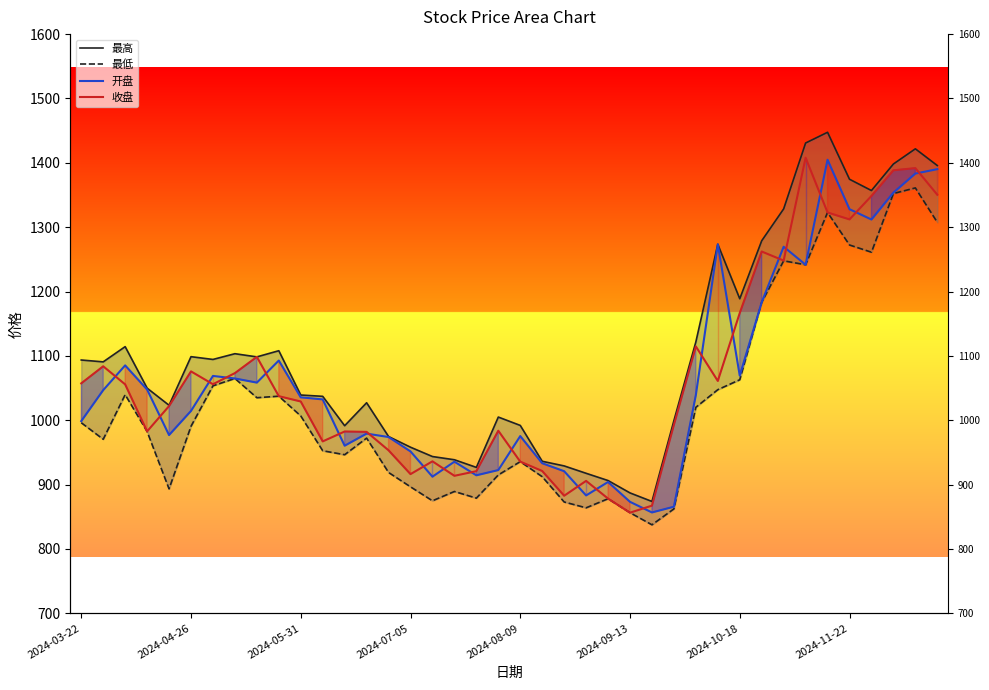

At how many categories does at least one series exceed 924?

36